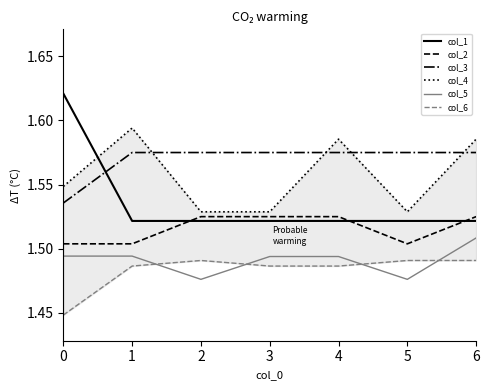

True or false: col_4 and col_2 intersect in this chart.

False